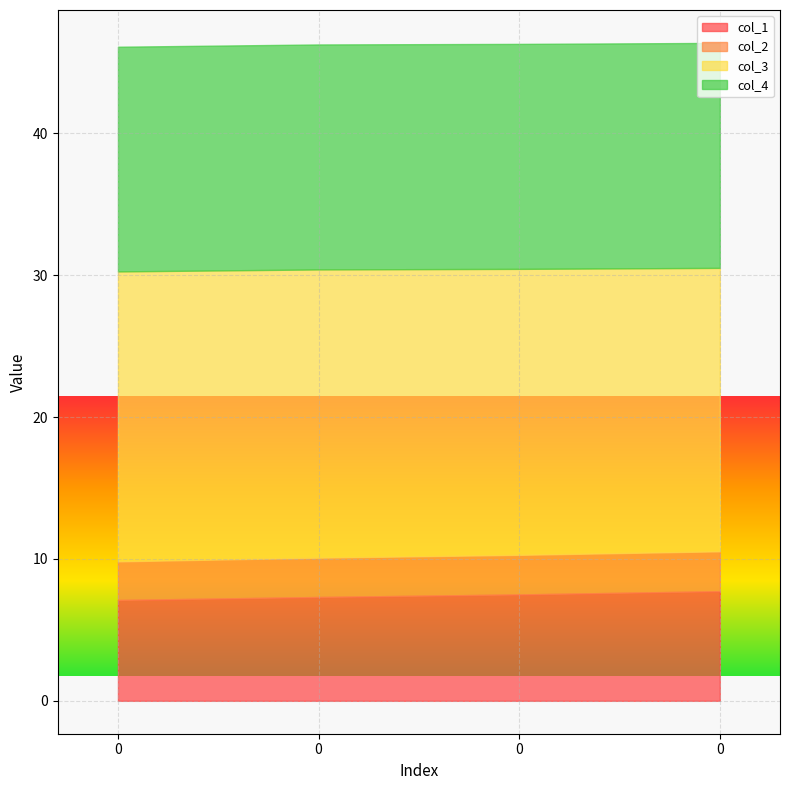

What is the value of the col_4 point at the 2nd from the left?

15.8